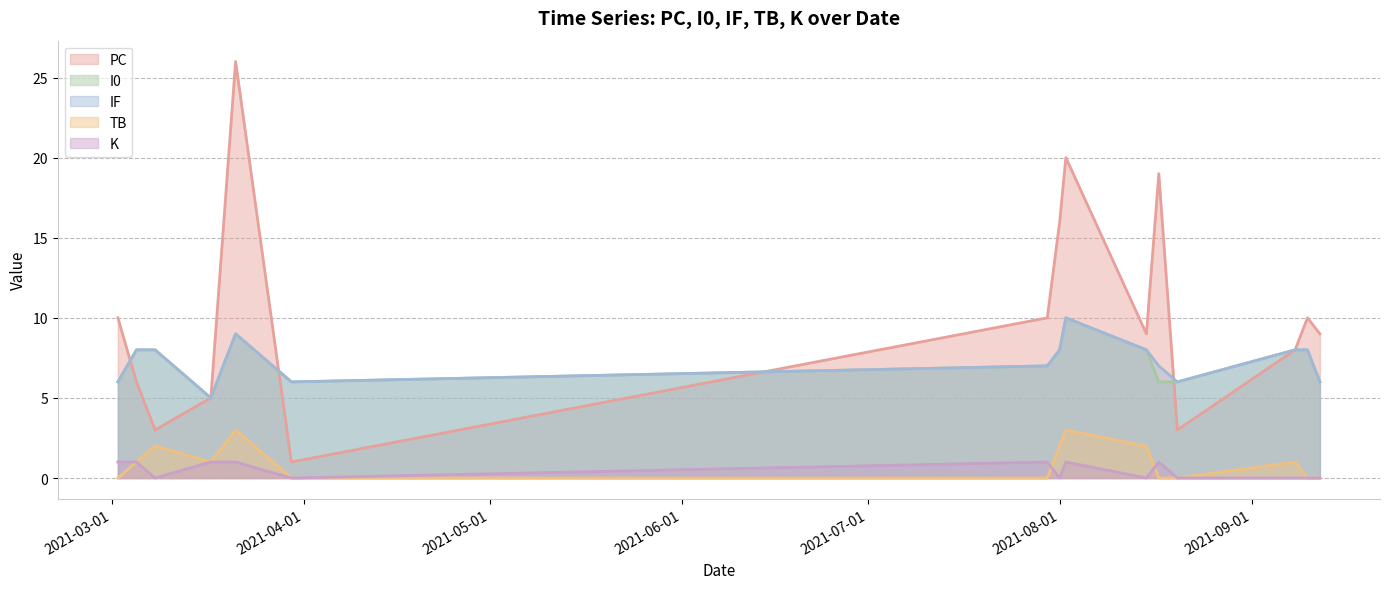

What is the value of the I0 point at the 4th from the left?

5